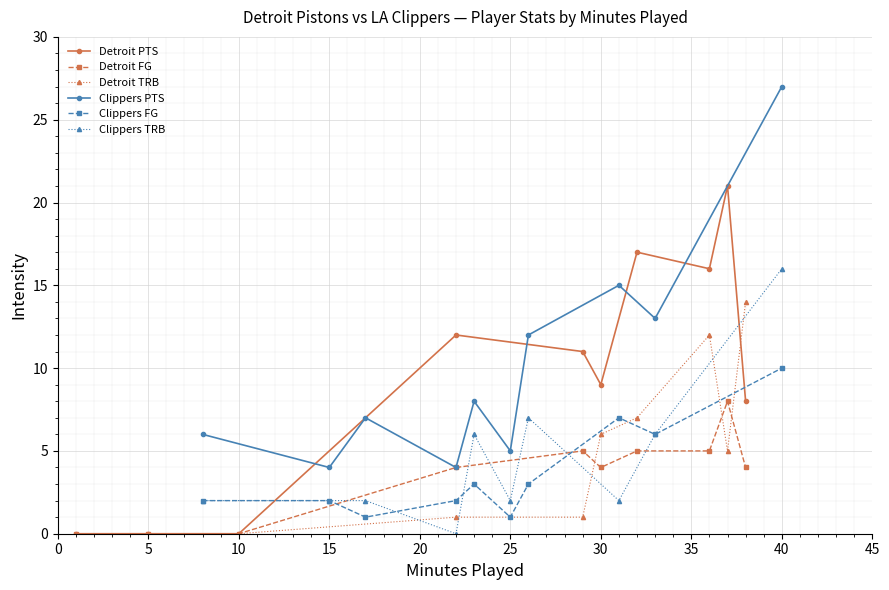

True or false: Detroit PTS has more than 0 points higher than both neighbors.

True